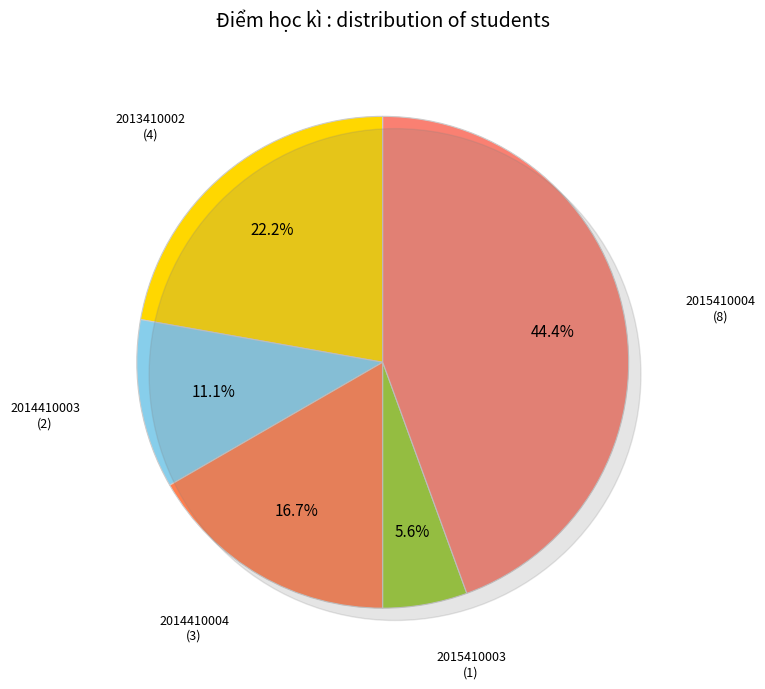

Is it true that 2014410003 is 11% of the pie?

True